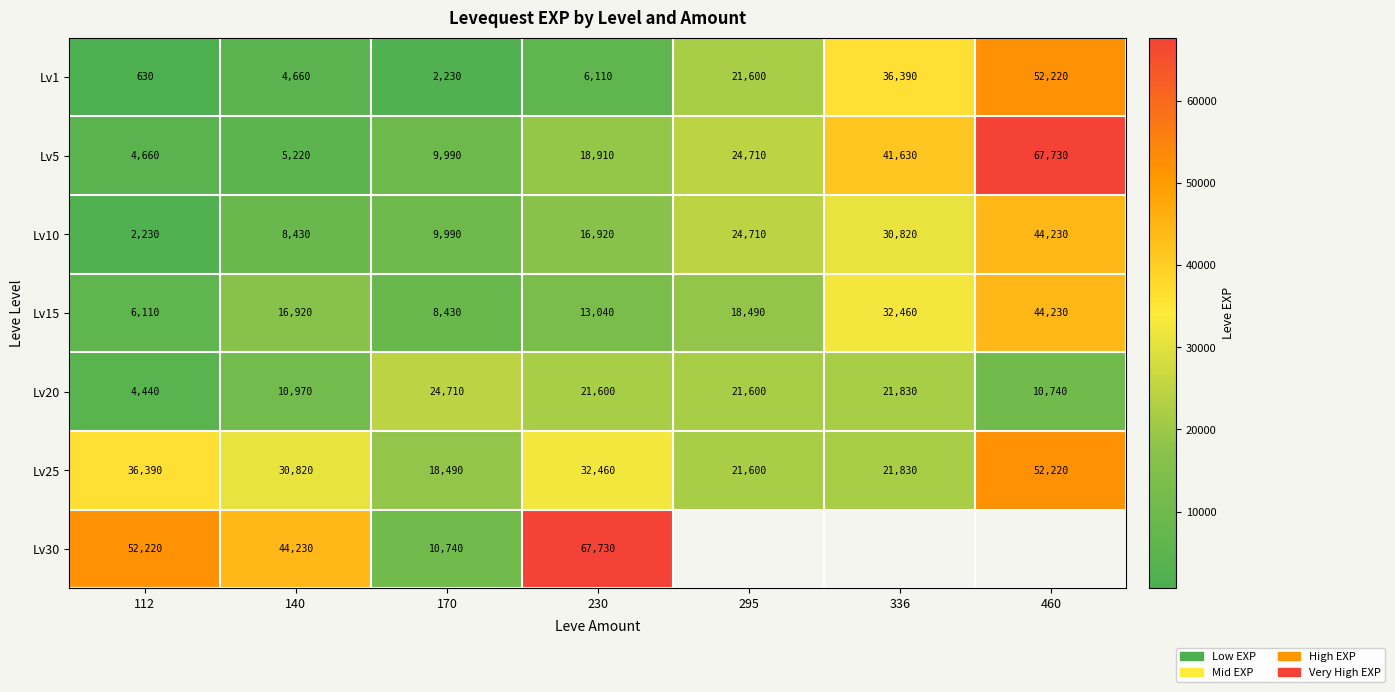

What is the difference between the Lv15 values at 295 and 460?

25740